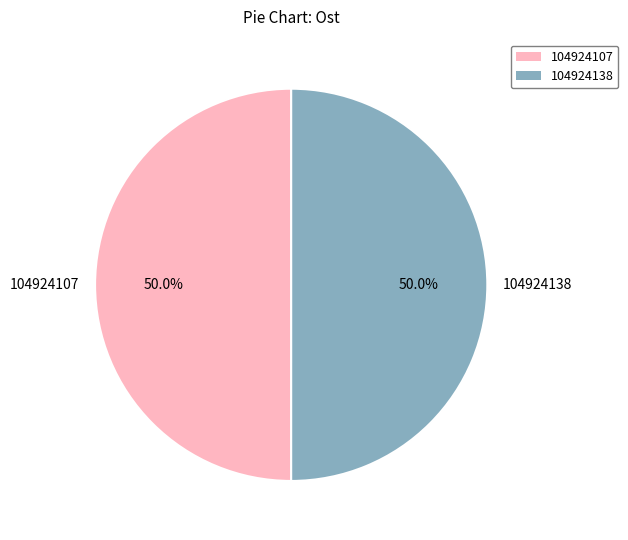

What percentage is the 104924107 slice, to the nearest percent?

50%